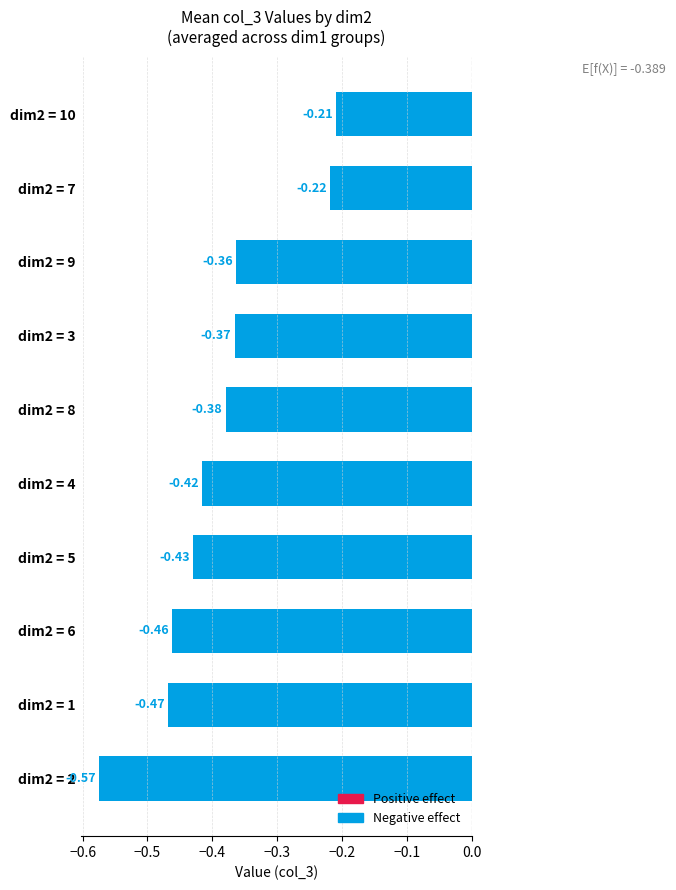

What is the change in value from dim2 = 6 to dim2 = 7?

+0.2